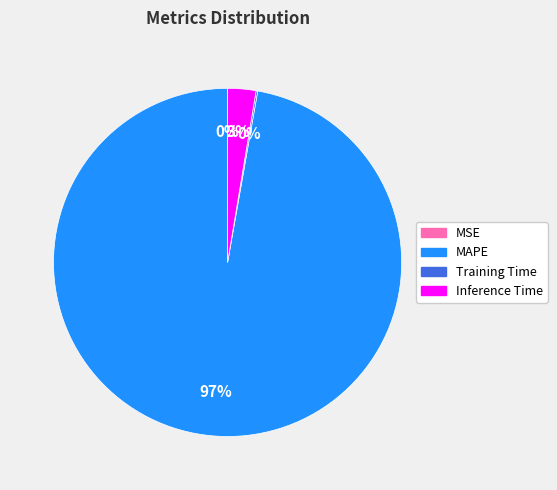

Is there any slice that represents more than half of the pie?

Yes